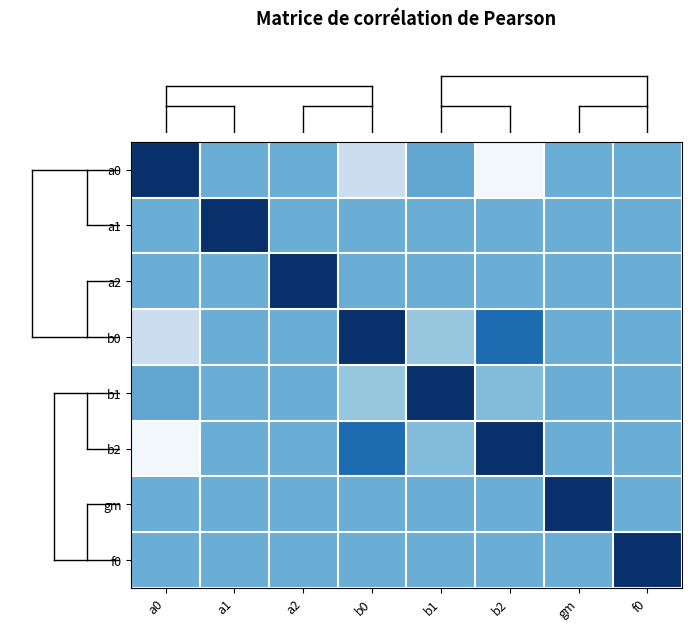

Reading left to right, what are all the values shown in this chart?

row_0: 1.0	0.0	0.0	-0.5	0.1	-1.0	0.0	0.0
row_1: 0.0	1.0	0.0	0.0	0.0	0.0	0.0	0.0
row_2: 0.0	0.0	1.0	0.0	0.0	0.0	0.0	0.0
row_3: -0.5	0.0	0.0	1.0	-0.2	0.5	0.0	0.0
row_4: 0.1	0.0	0.0	-0.2	1.0	-0.1	0.0	0.0
row_5: -1.0	0.0	0.0	0.5	-0.1	1.0	0.0	0.0
row_6: 0.0	0.0	0.0	0.0	0.0	0.0	1.0	0.0
row_7: 0.0	0.0	0.0	0.0	0.0	0.0	0.0	1.0